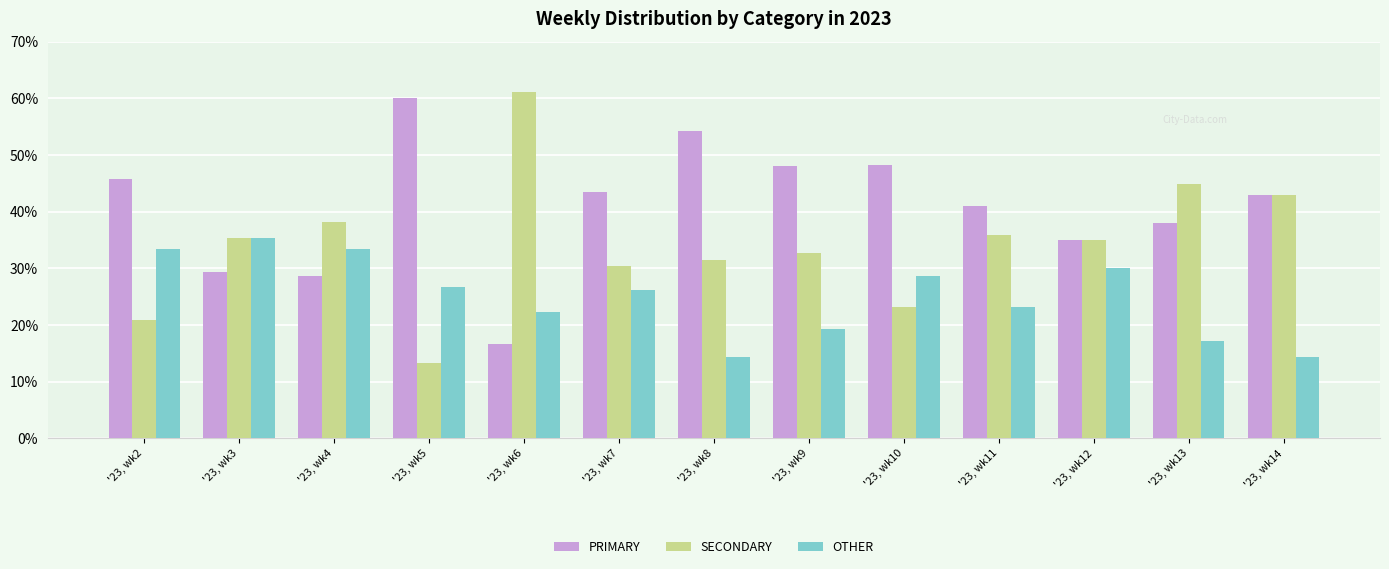

What is the value of the PRIMARY bar at the 8th from the left?

48.1